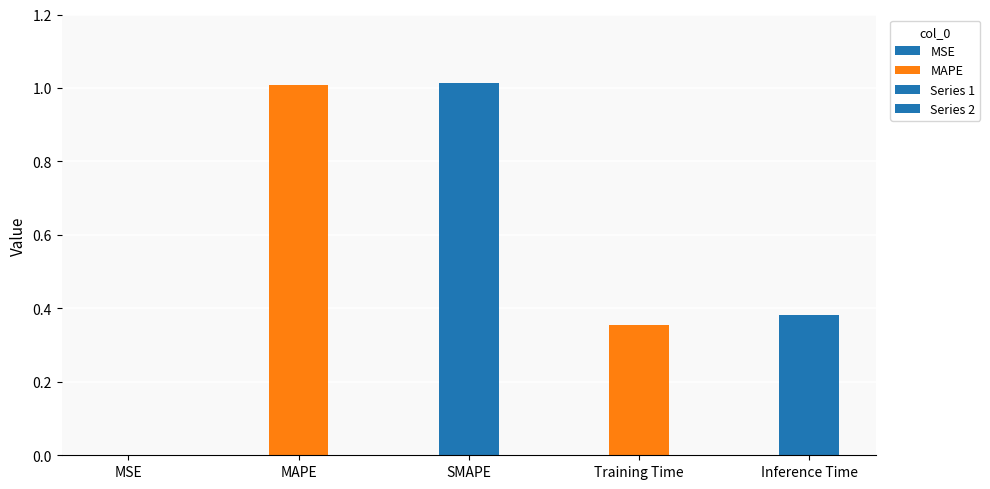

True or false: the data shows 1.0 at SMAPE.

True